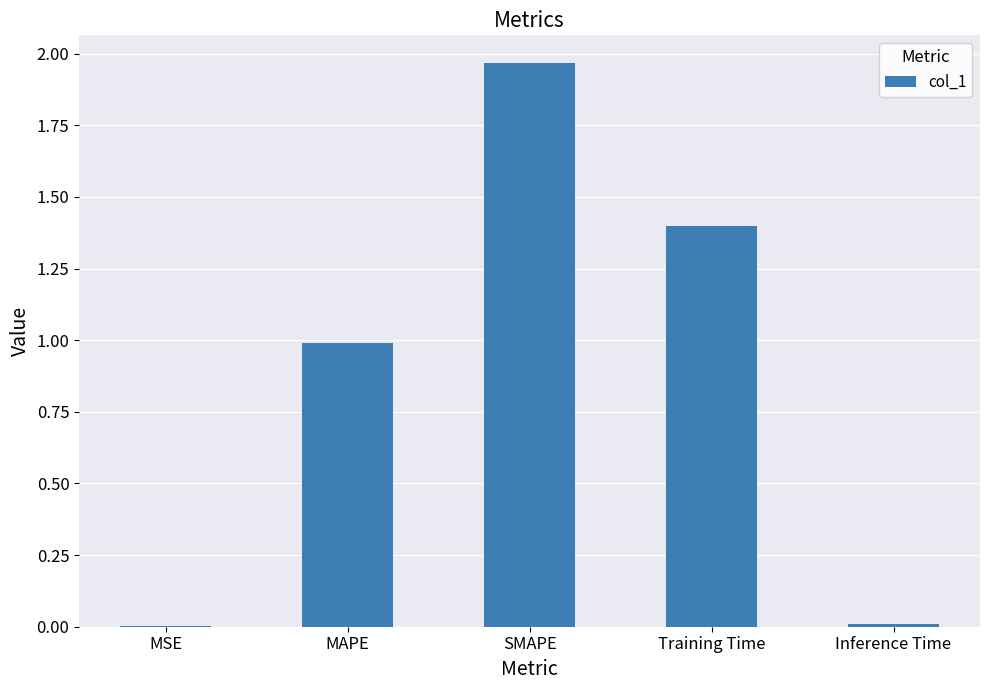

Which label corresponds to the largest value in the chart?

SMAPE